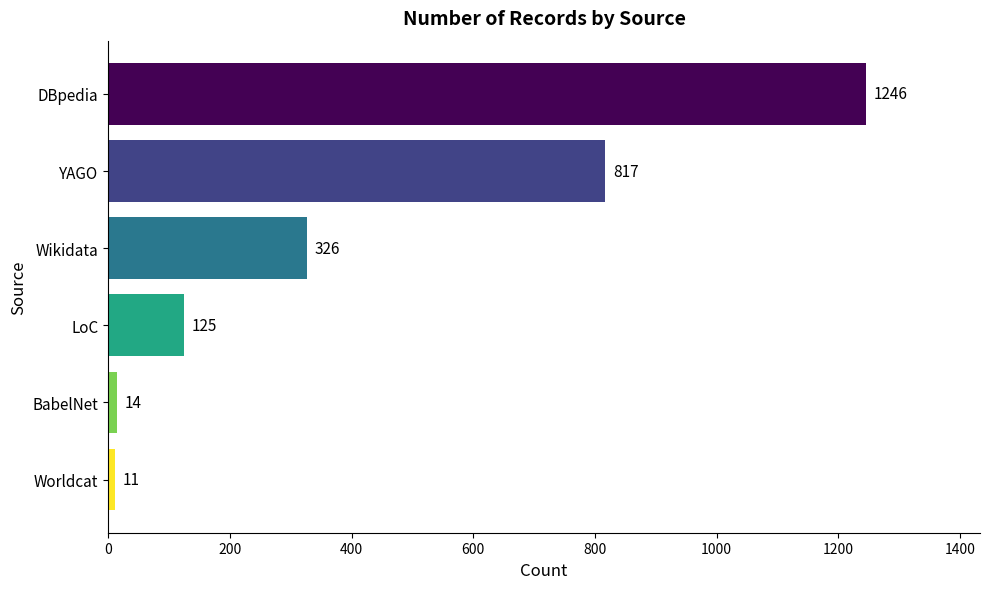

Rank the categories by value from highest to lowest.

DBpedia, YAGO, Wikidata, LoC, BabelNet, Worldcat